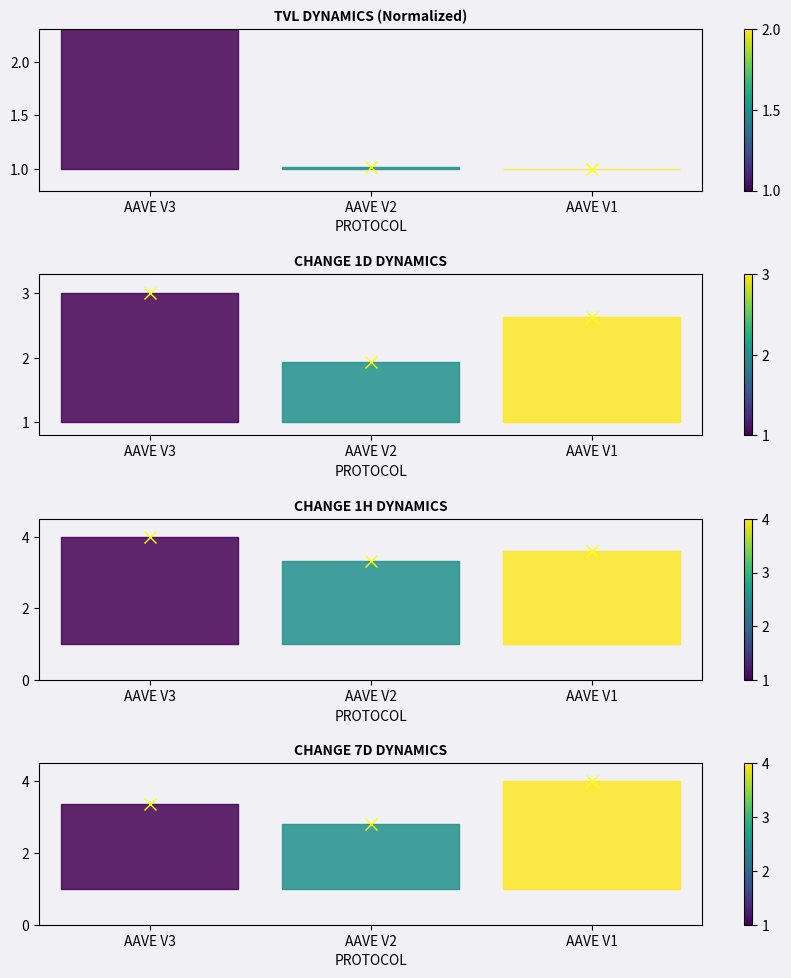

How many lines are shown in the chart?

4